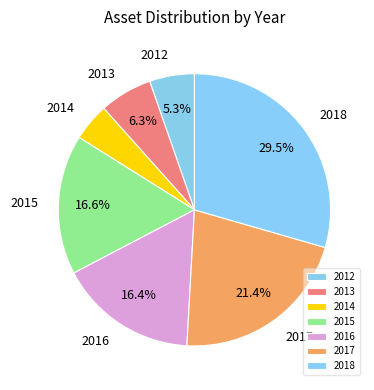

What is the ratio of the value at 2018 to the value at 2016?

1.8